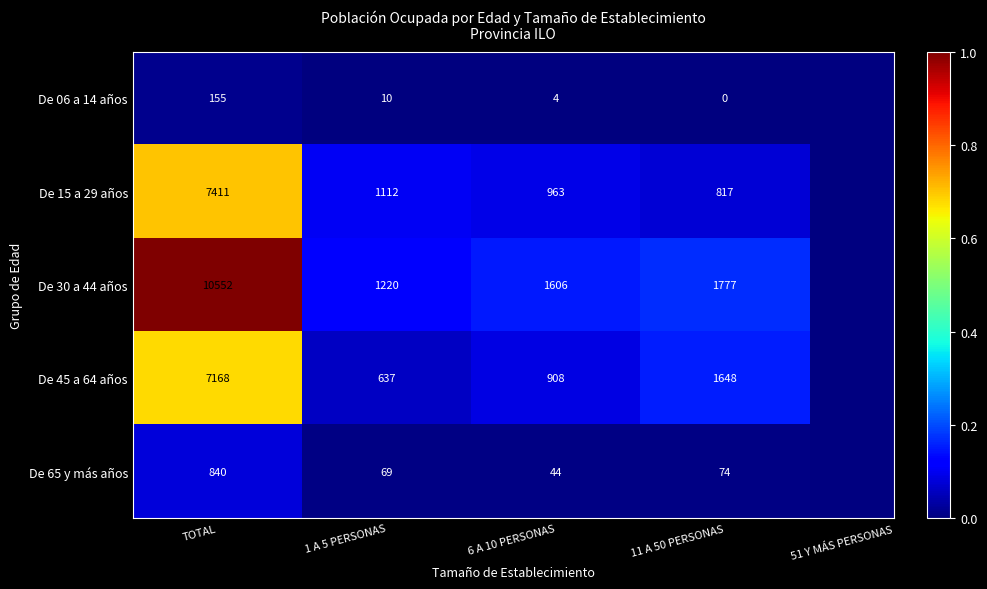

What is the sum of all De 06 a 14 años values?

169